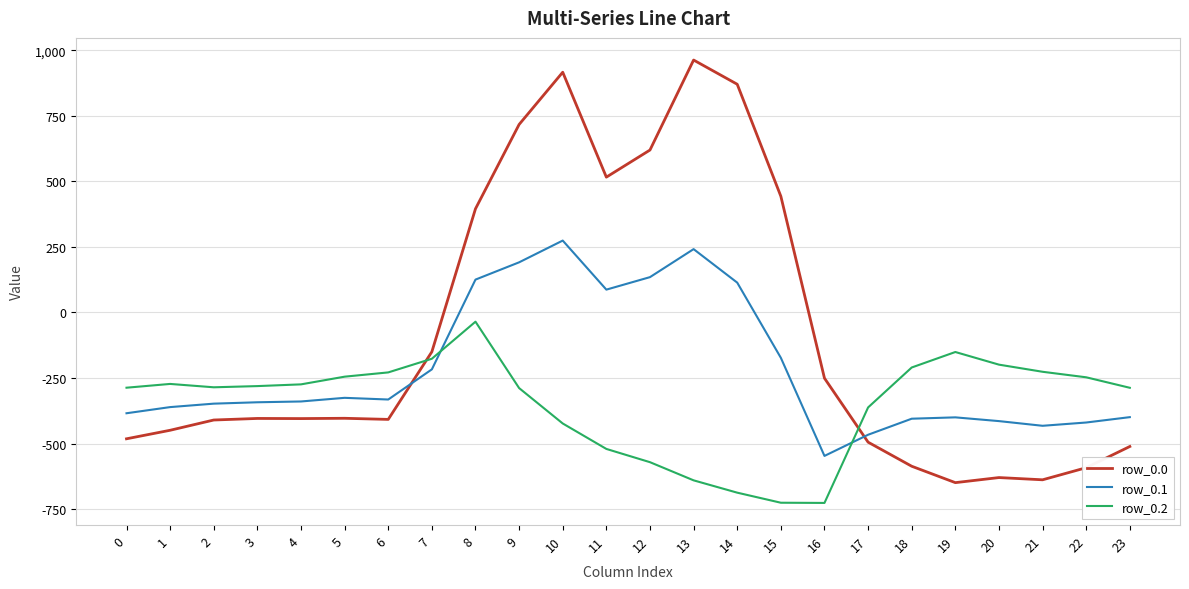

What is the sum of all row_0.0 values?

-2026.6